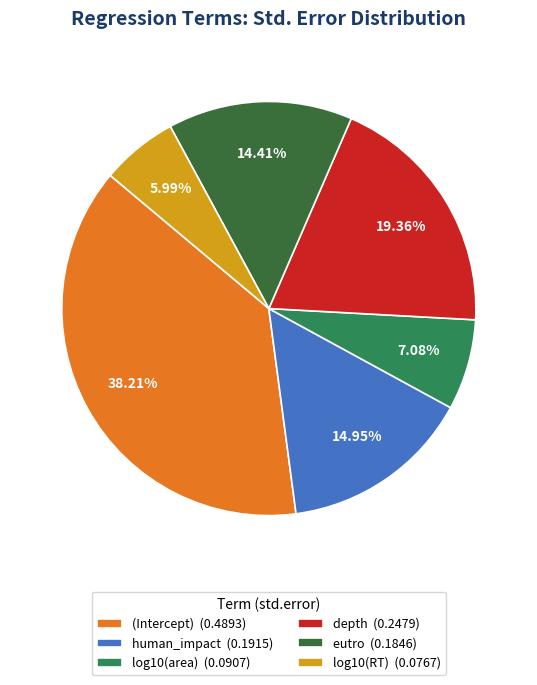

Between human_impact and log10(RT), which is larger?

human_impact